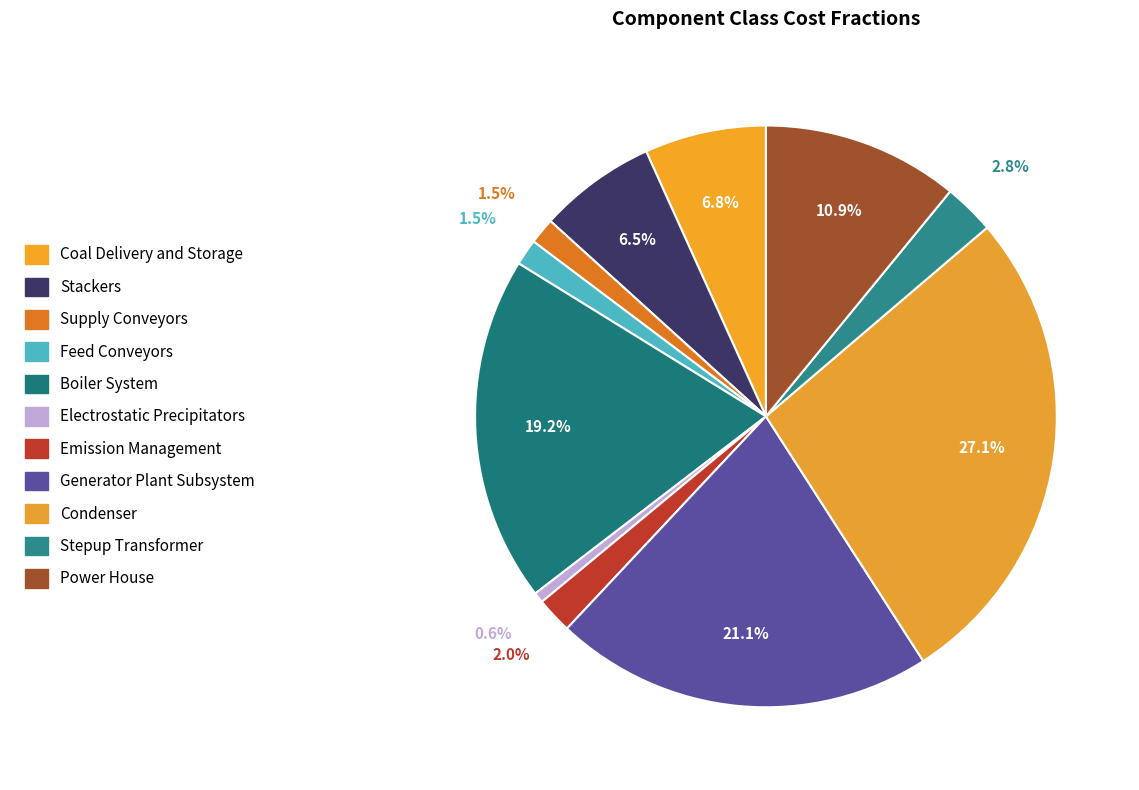

To the nearest percent, what is the difference between the Emission Management and Stackers slice percentages?

5%